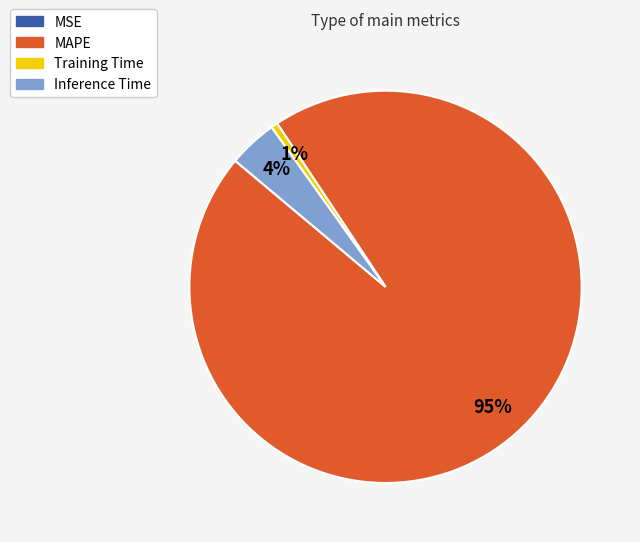

Combined, do MAPE and Training Time account for over 50%?

Yes